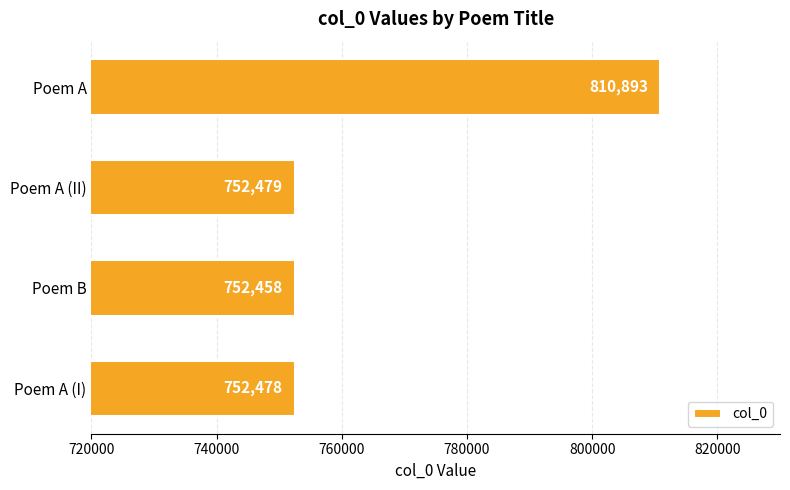

Read the value at Poem B, to the nearest 100.

752500